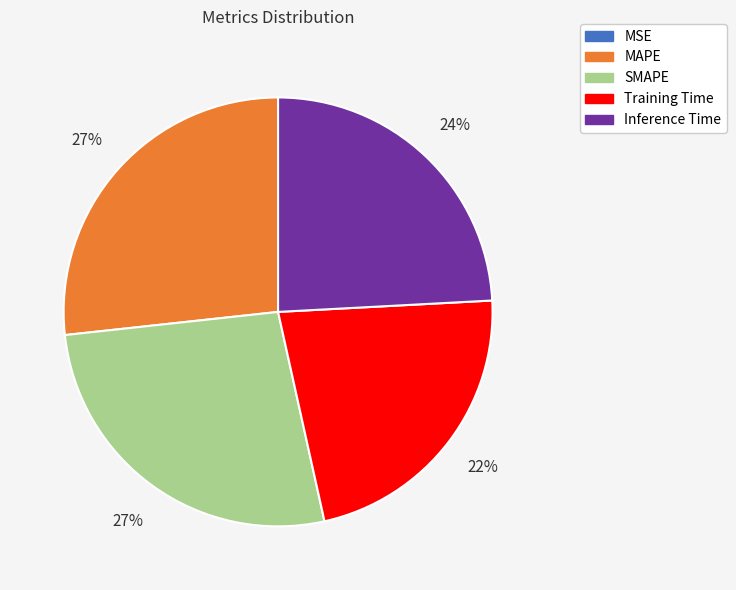

Is the sum of Inference Time and Training Time greater than half?

No